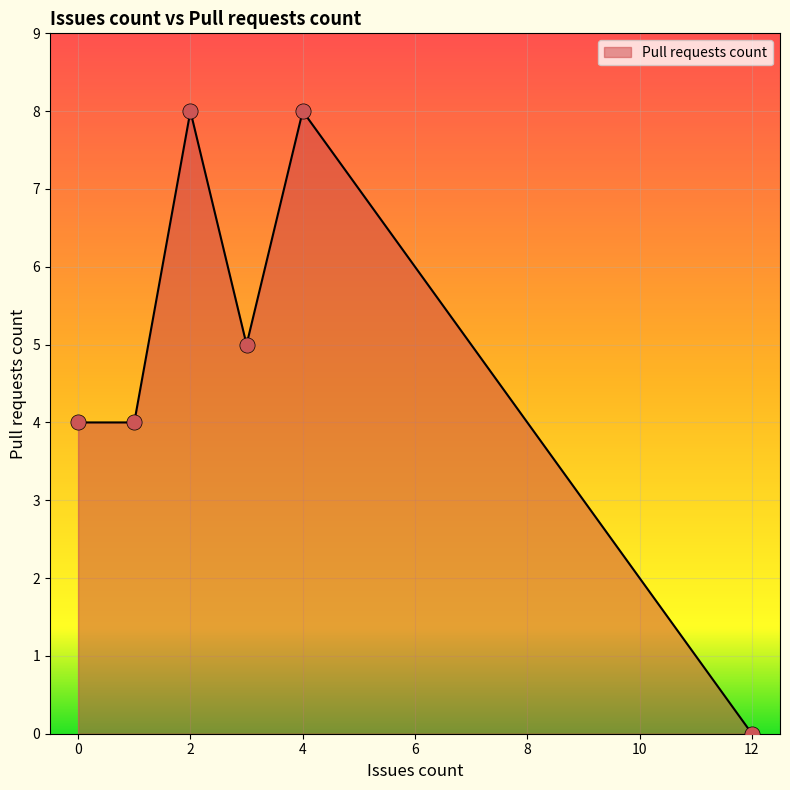

What is the average value?

5